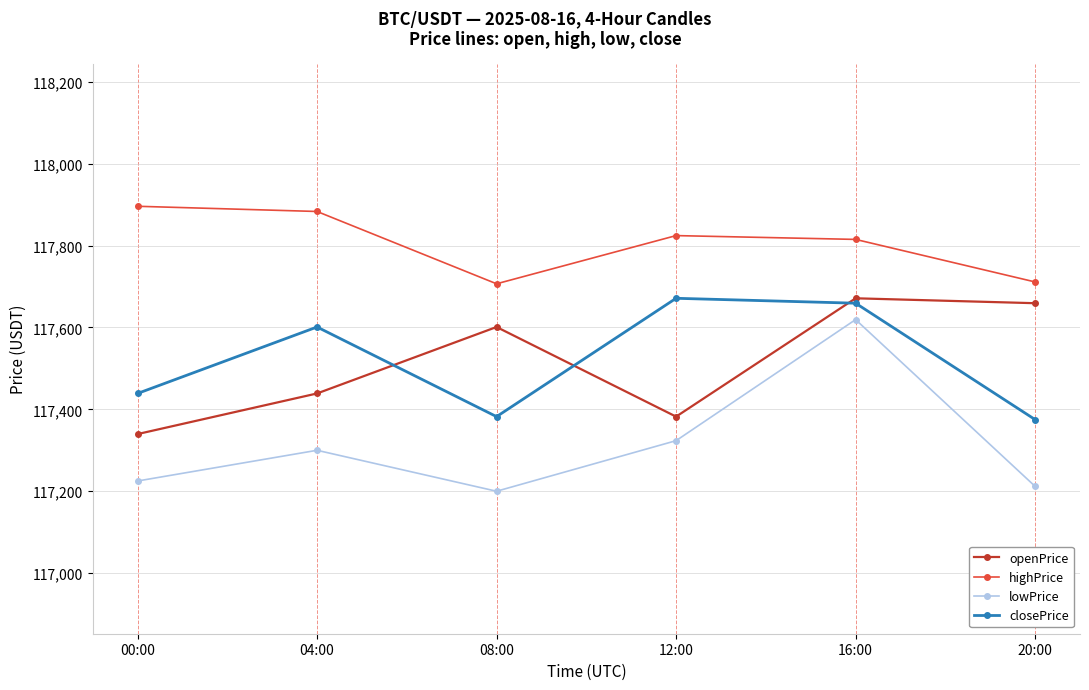

Which series has the widest spread of values?

lowPrice